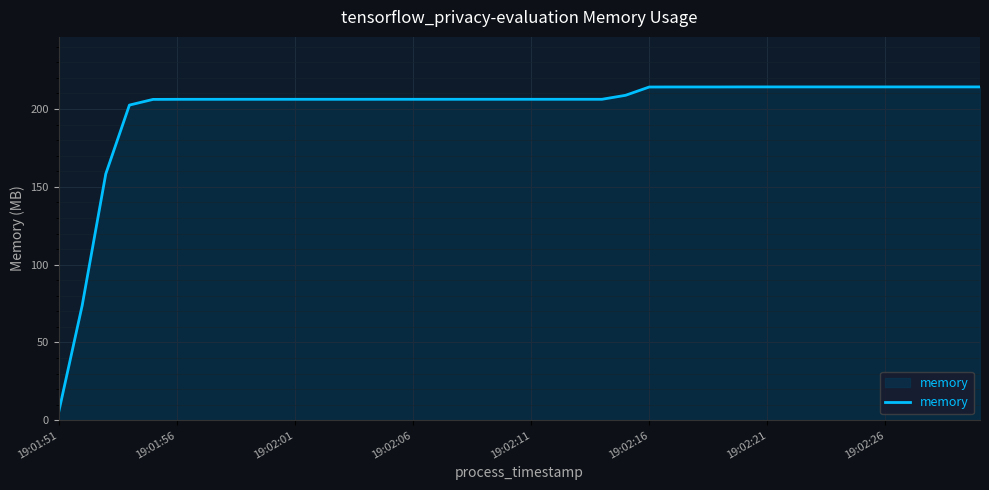

What is the maximum value shown in the chart?

214.2